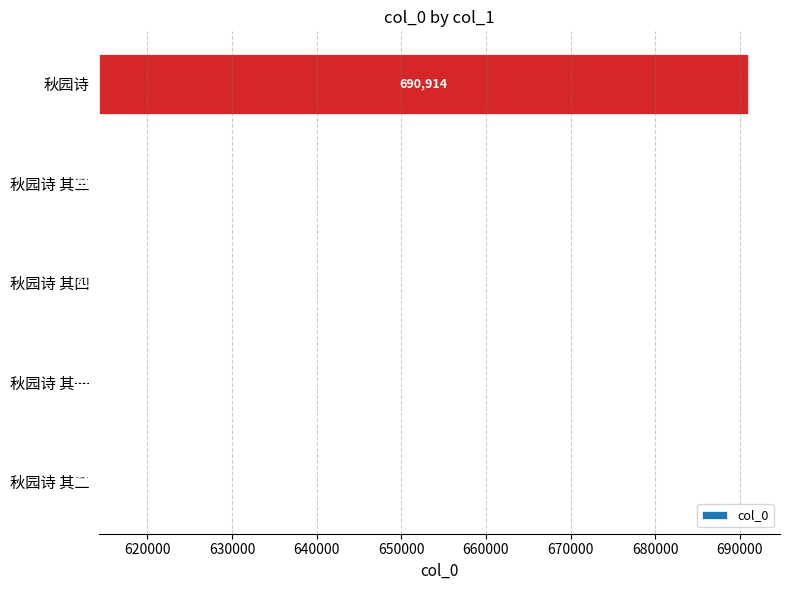

What is the difference between the second highest and second lowest values?

2